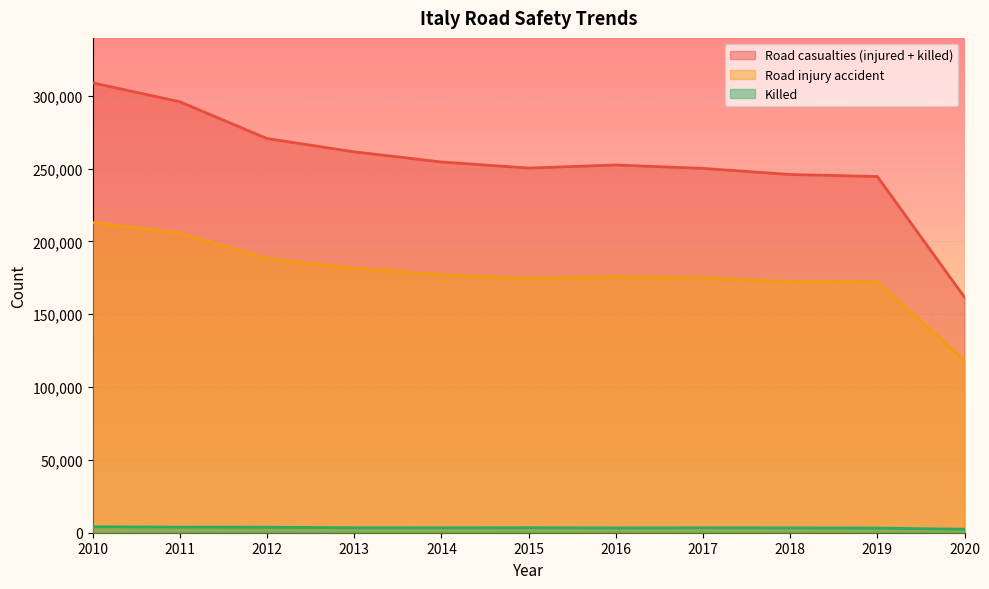

Reading left to right, list all the values displayed in this chart.

Road casualties (injured + killed): 308834	295879	270617	261494	254528	250348	252458	250128	245946	244557	161644
Road injury accident: 212997	205638	188228	181660	177031	174539	175791	174933	172344	172183	118298
Killed: 4114	3860	3753	3401	3381	3428	3283	3378	3334	3173	2395